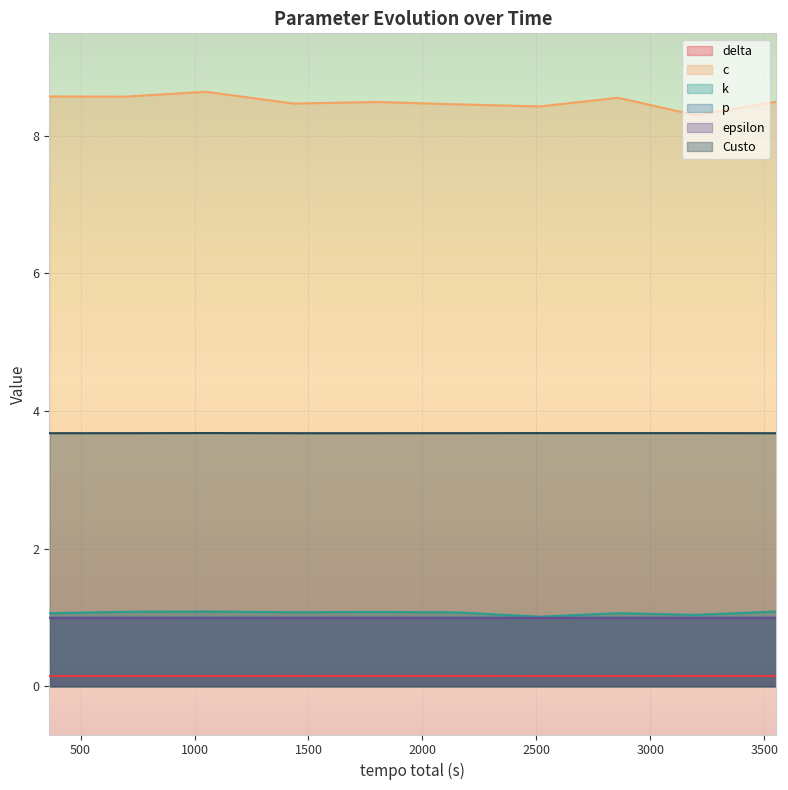

True or false: k and Custo intersect in this chart.

False